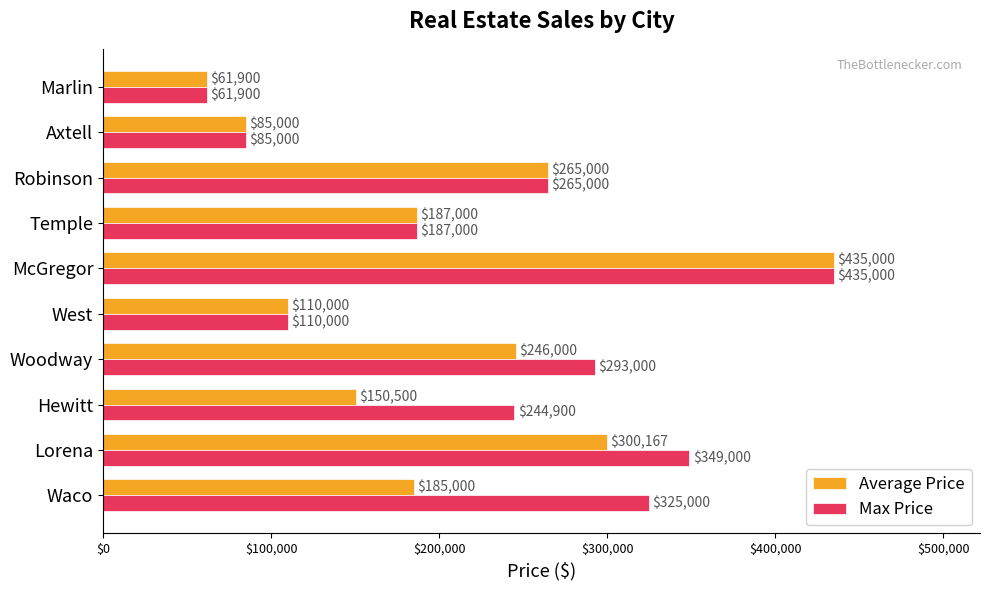

List the labels in order of Max Price value, smallest first.

Marlin, Axtell, West, Temple, Hewitt, Robinson, Woodway, Waco, Lorena, McGregor